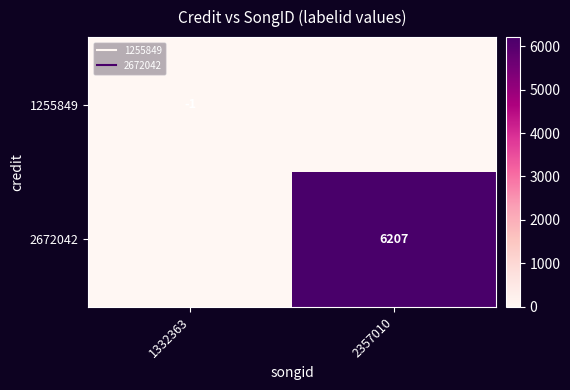

What is the sum of the 2672042 values at 1332363 and 2357010?

6207